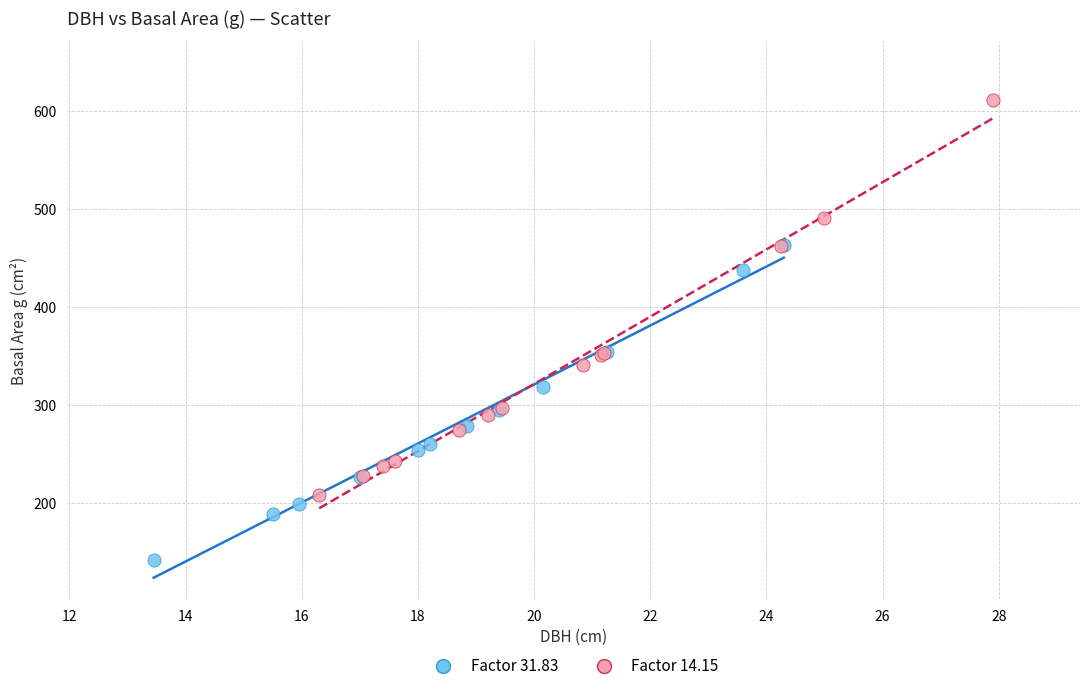

Which series has the widest spread of Y values?

Factor 14.15